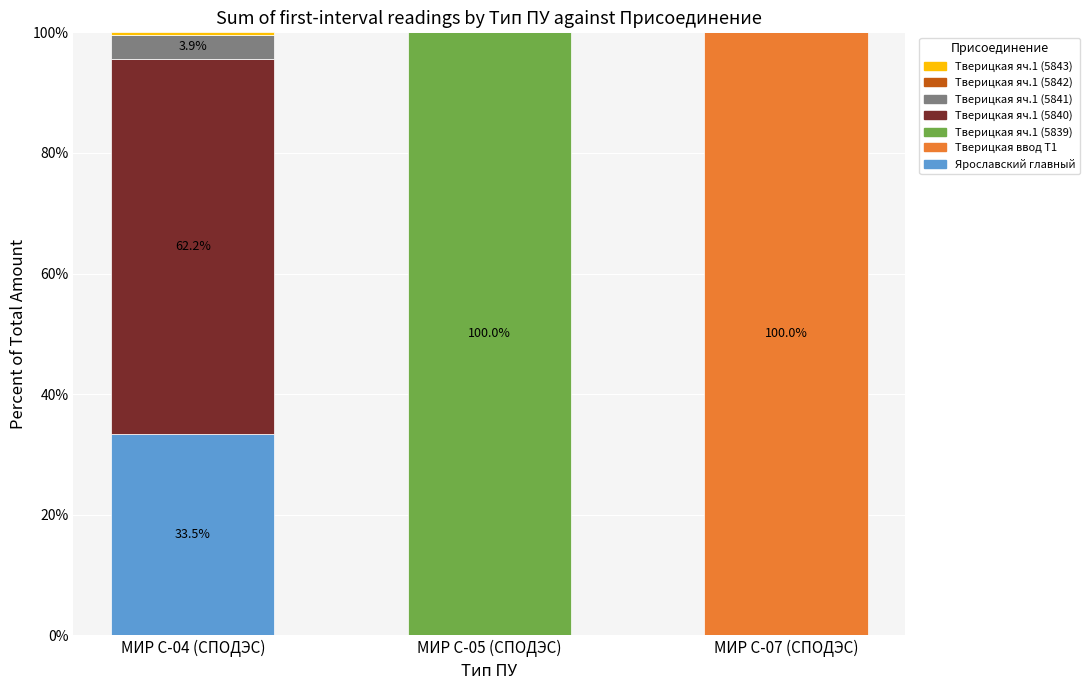

What is the total value across all series at МИР С-05 (СПОДЭС)?

100.0